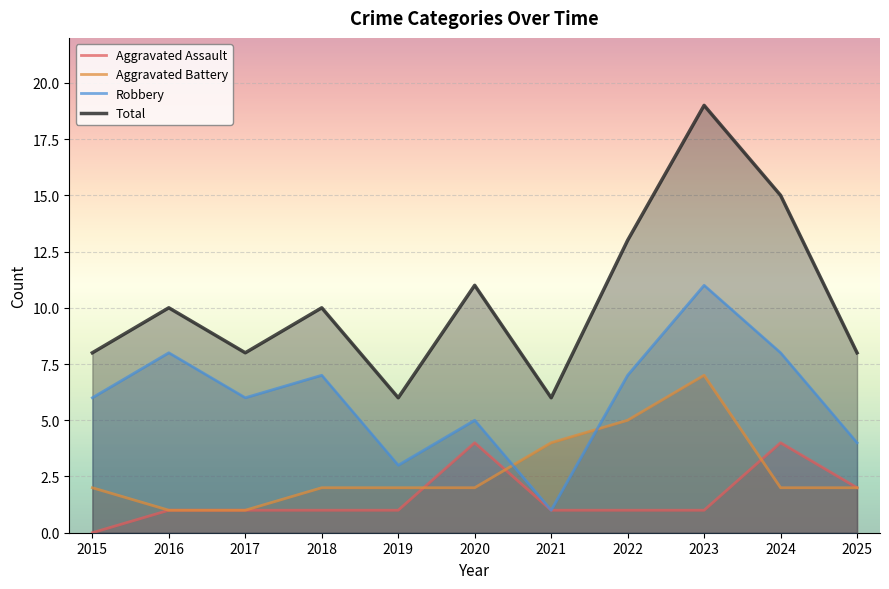

At which category does Aggravated Battery reach its first local peak?

2023